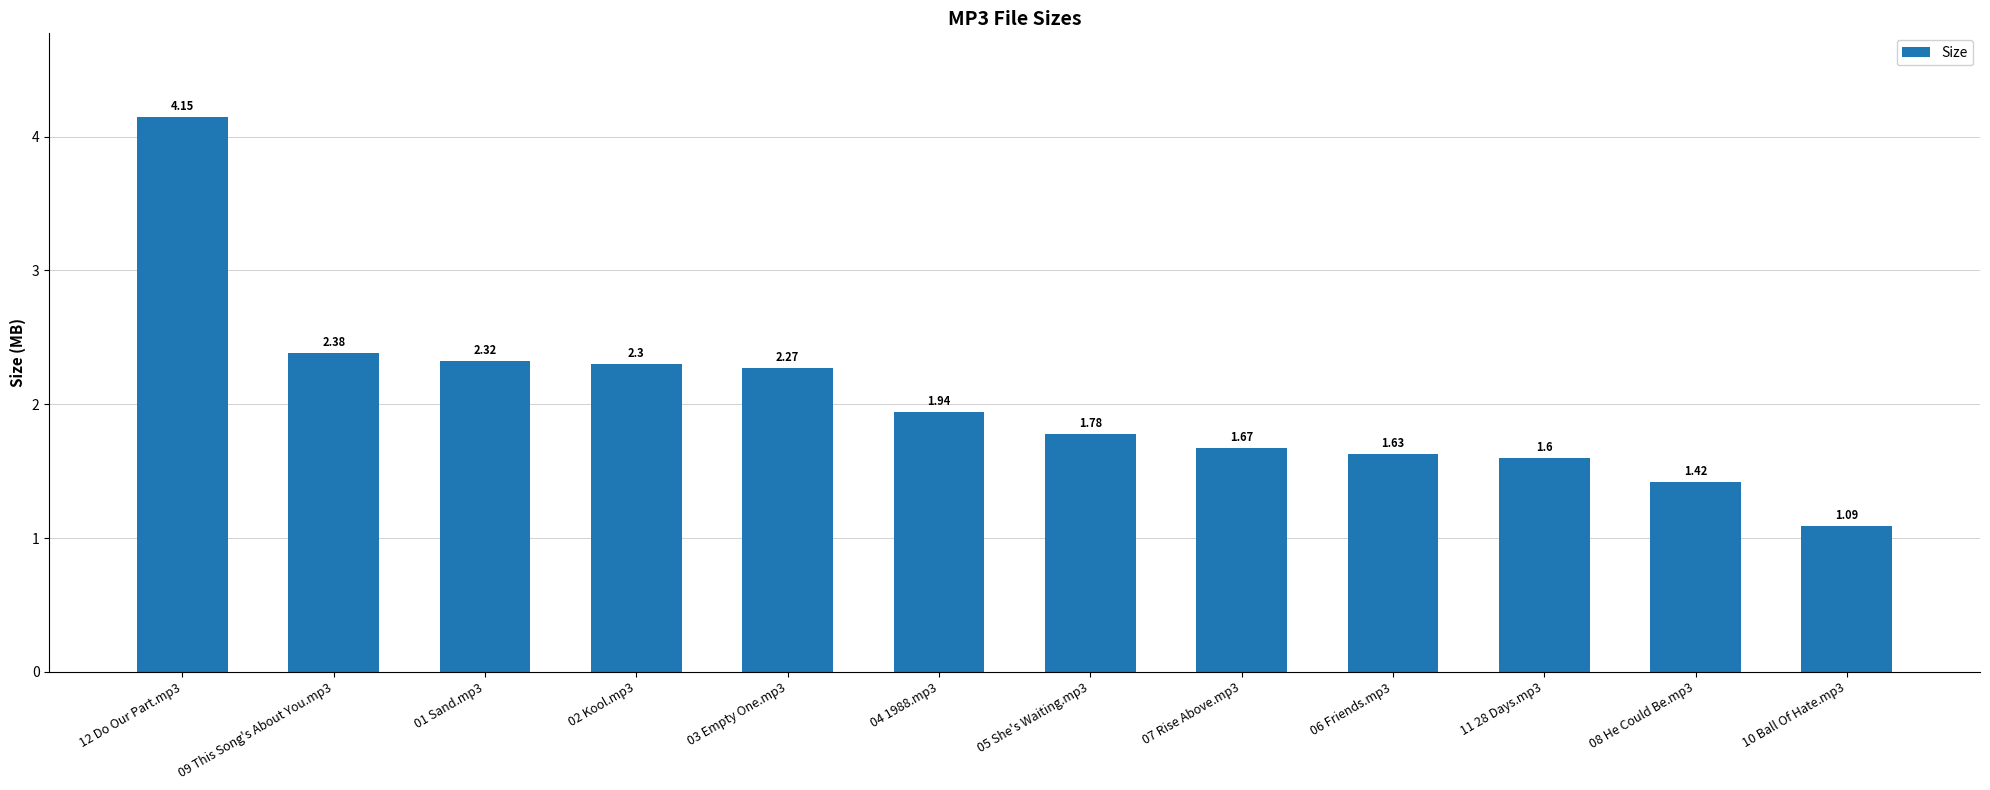

Approximately how many times larger is the value at 05 She's Waiting.mp3 compared to 09 This Song's About You.mp3?

0.7